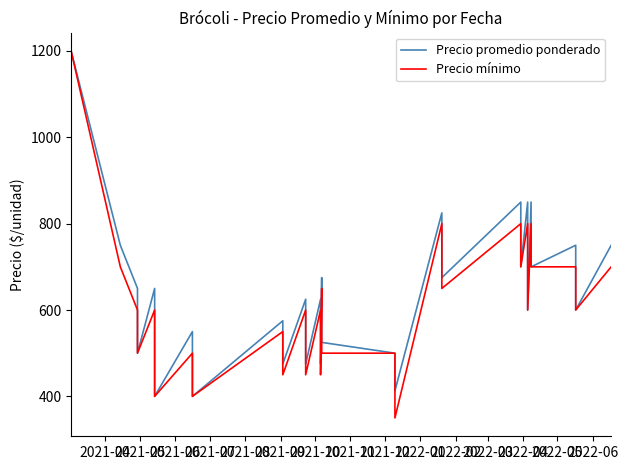

Does the chart display data point markers on the line(s)?

No